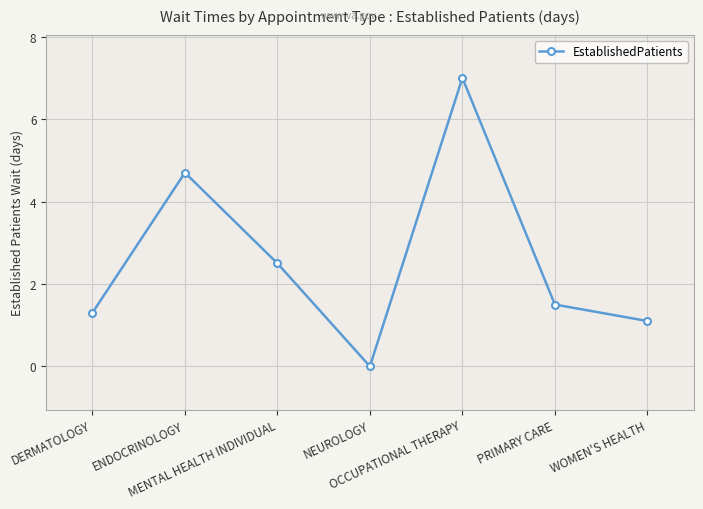

True or false: there are more than 1 points higher than both neighbors.

True